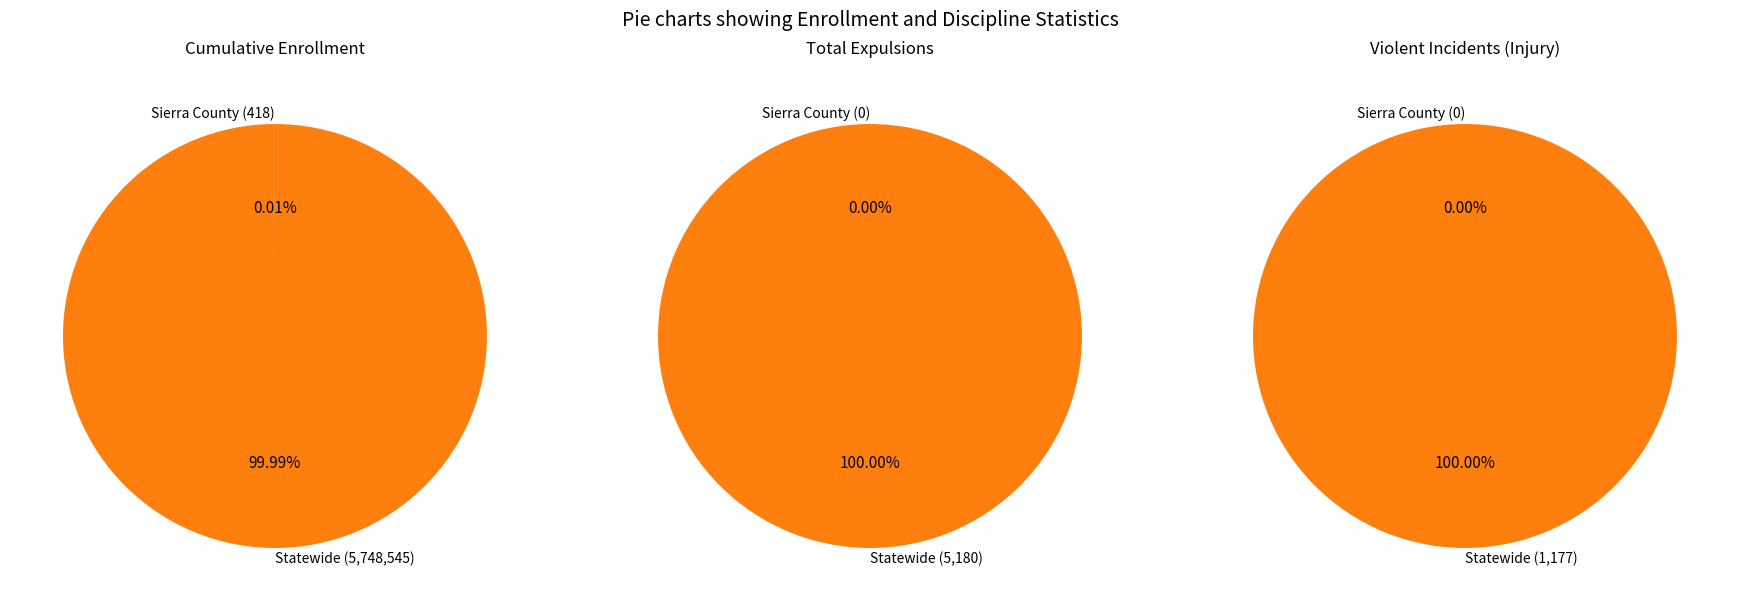

Which slice is the smallest?

Sierra County